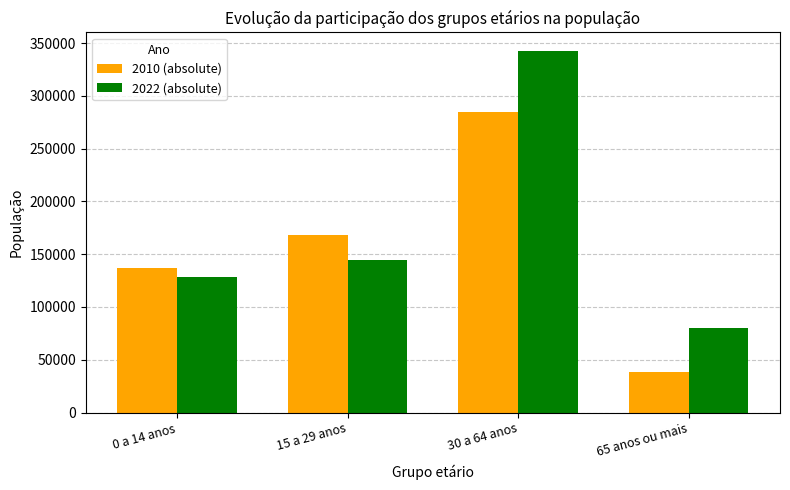

What position from the right is 30 a 64 anos?

2